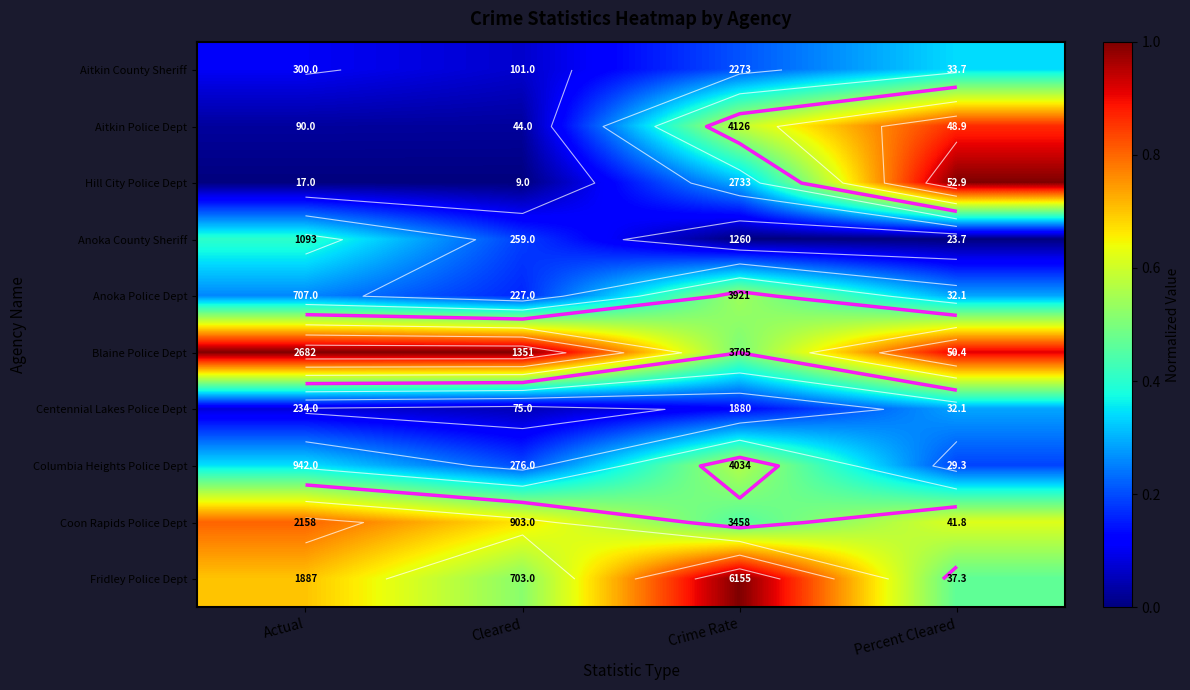

The value of Blaine Police Dept at Crime Rate is 0.5. True or false?

True